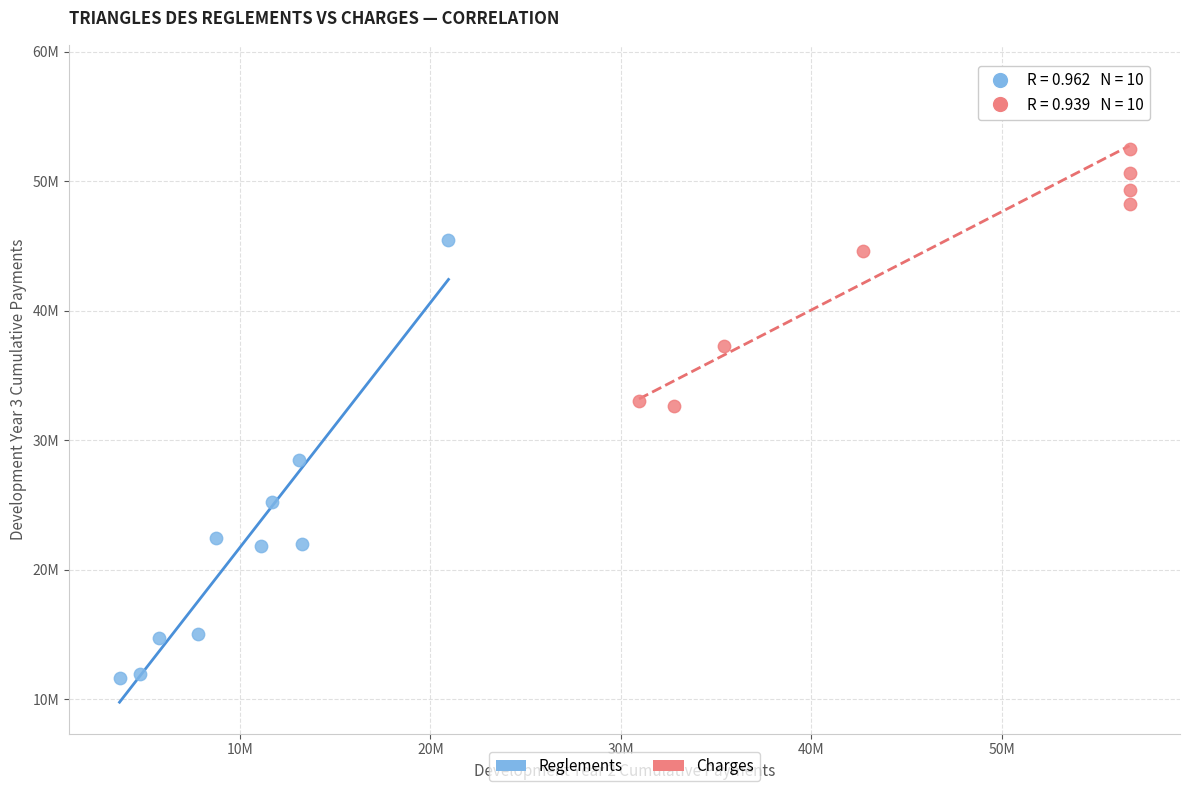

Which series reaches the minimum Y coordinate?

Reglements